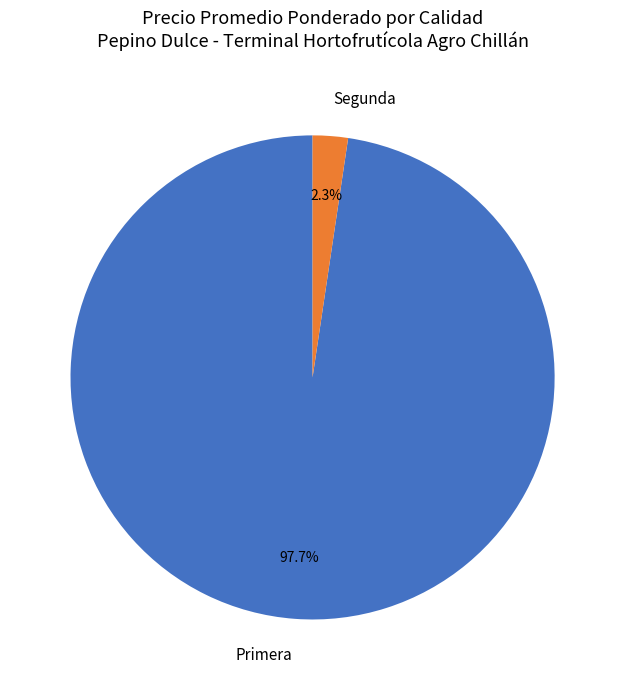

Is there any slice that represents more than half of the pie?

Yes